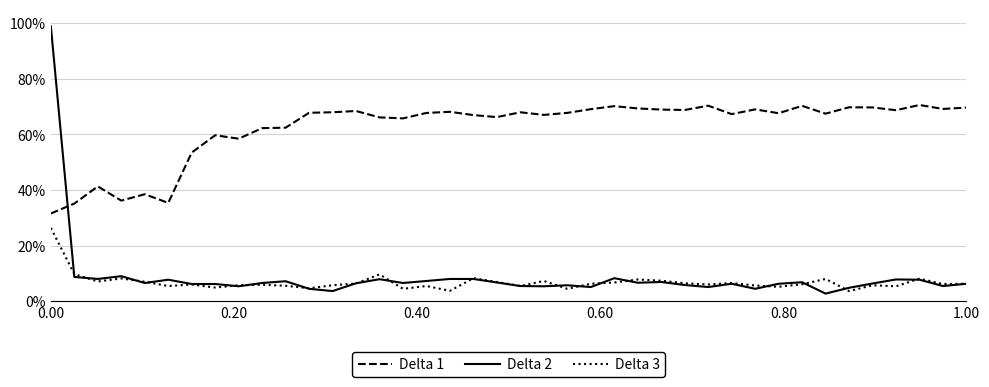

Does the chart have visible grid lines?

Yes